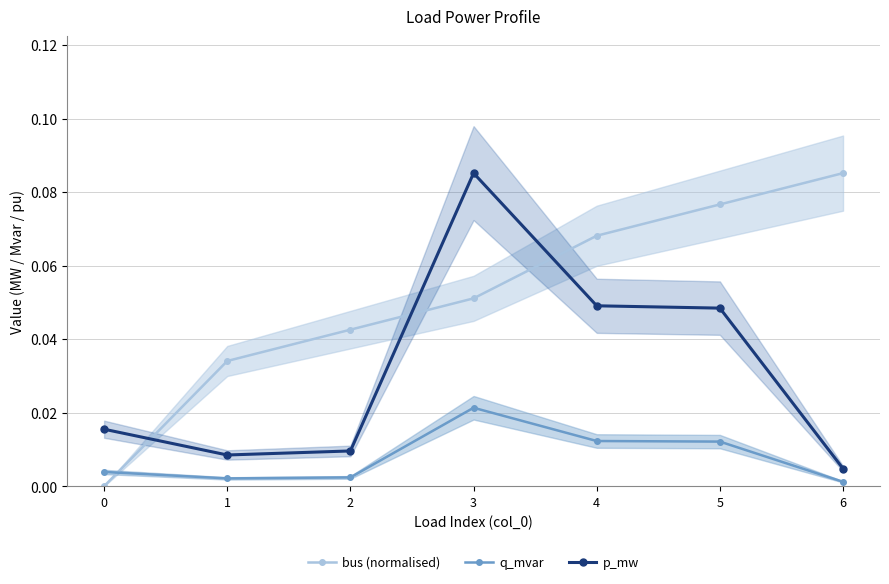

List the series in order of their overall mean, lowest first.

q_mvar, p_mw, bus (normalised)